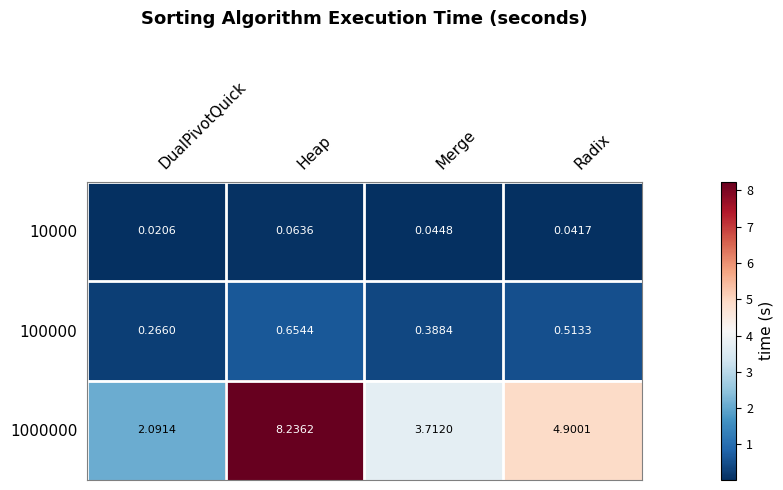

What is the total value across all series at Radix?

5.5